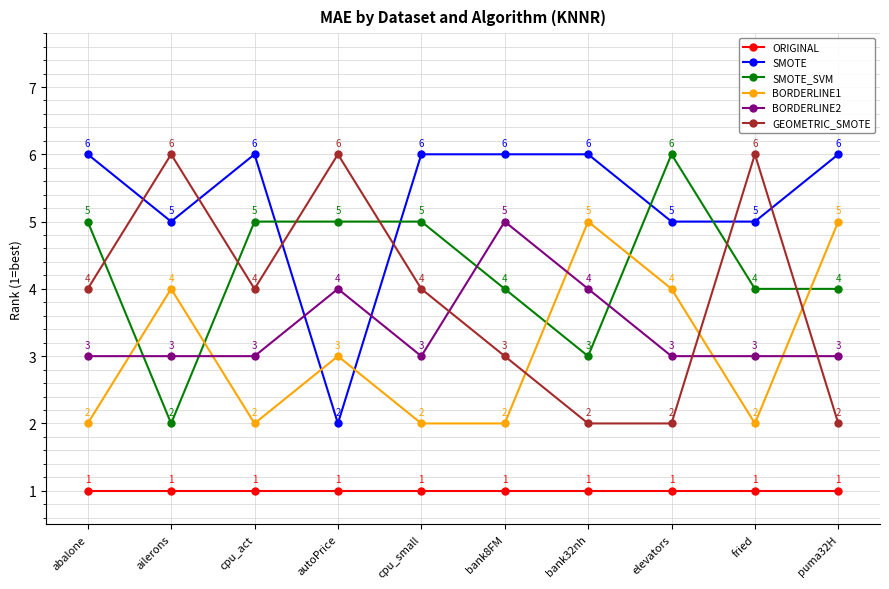

The ORIGINAL series shows 1 at bank32nh. True or false?

True